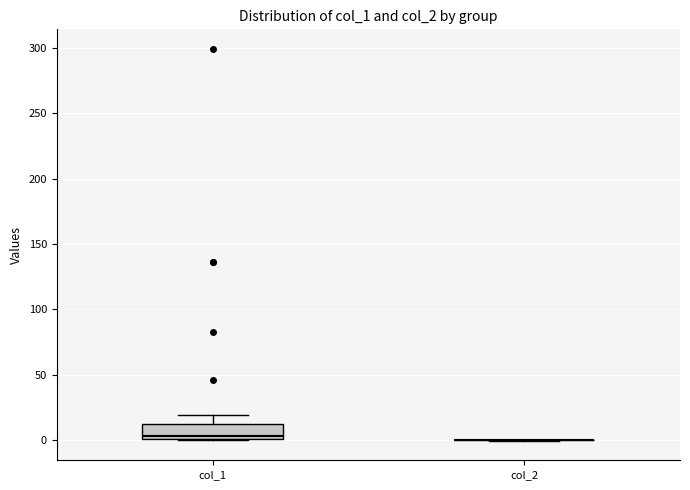

Comparing the boxes themselves (not the whiskers), which one is the tallest?

col_1